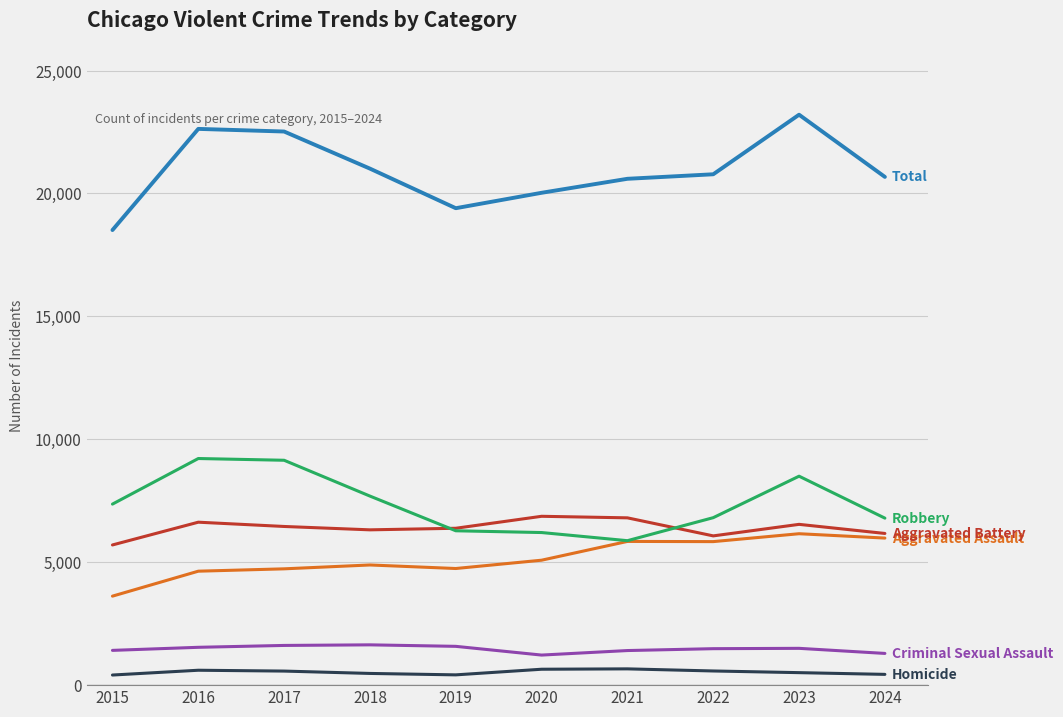

What is the greatest value displayed?

23203